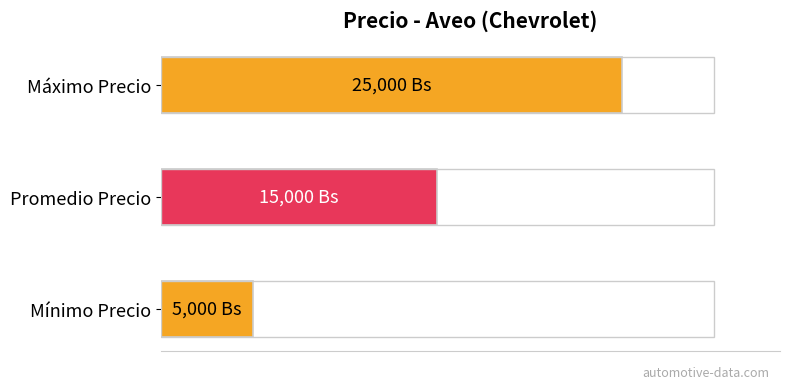

How many data points are less than 15000?

1